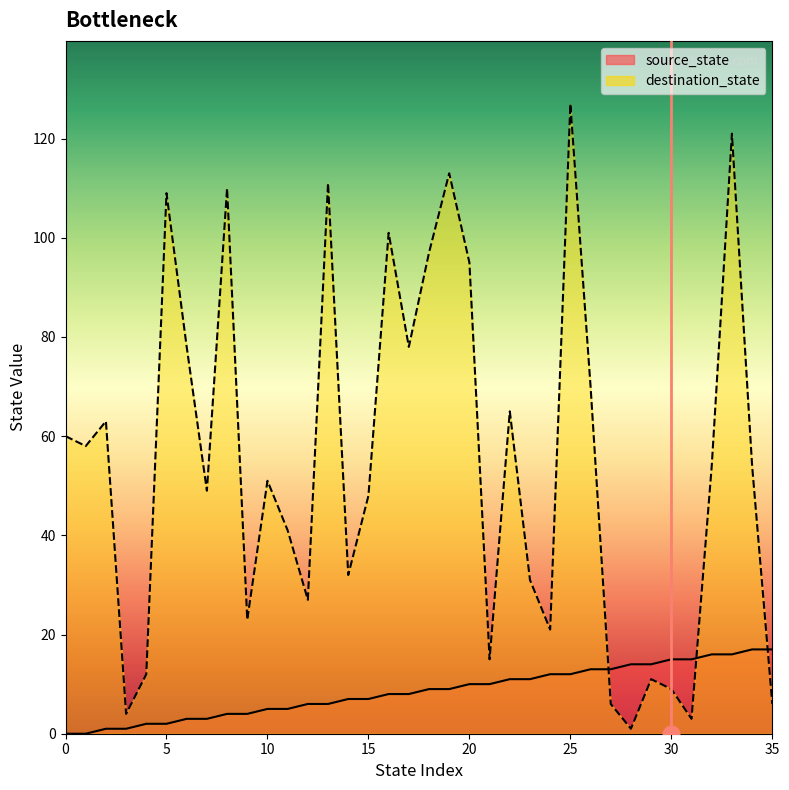

Read the source_state value at 24, to the nearest 10.

10